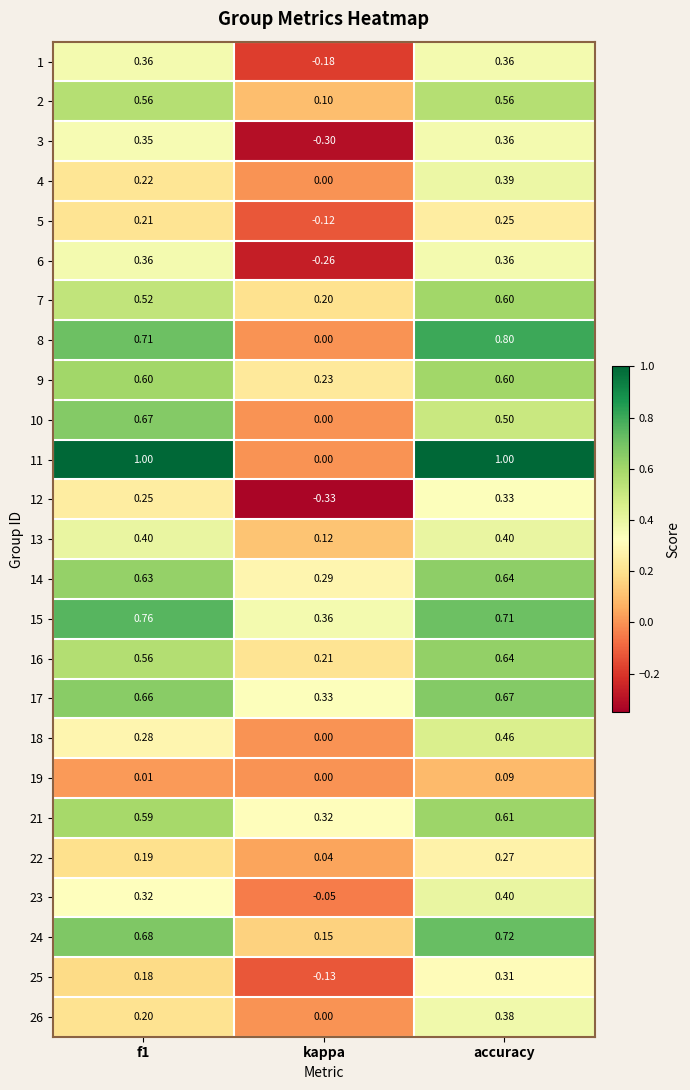

Which series has the widest spread of values?

11